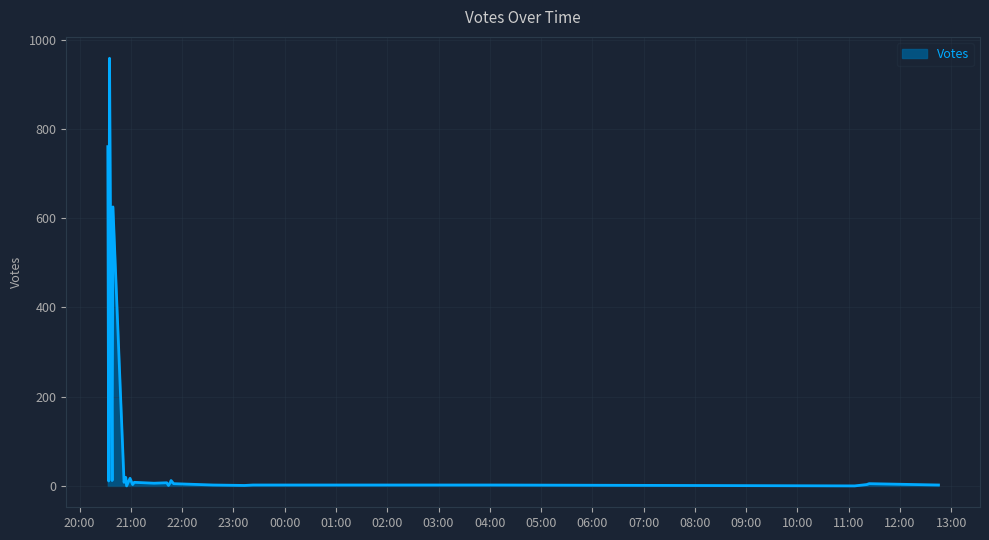

What is the difference between the maximum and minimum values?

958